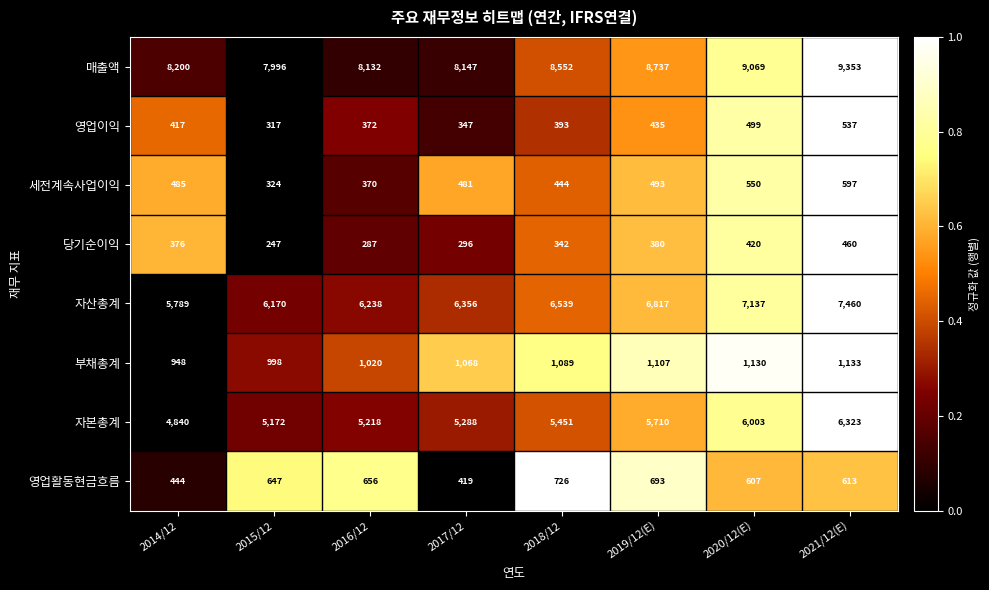

List the labels in order of 영업이익 value, largest first.

2021/12(E), 2020/12(E), 2019/12(E), 2014/12, 2018/12, 2016/12, 2017/12, 2015/12